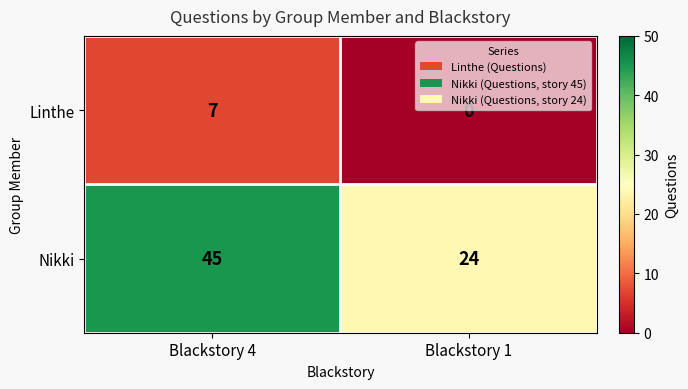

List the series in order of their peak value, highest first.

Nikki, Linthe